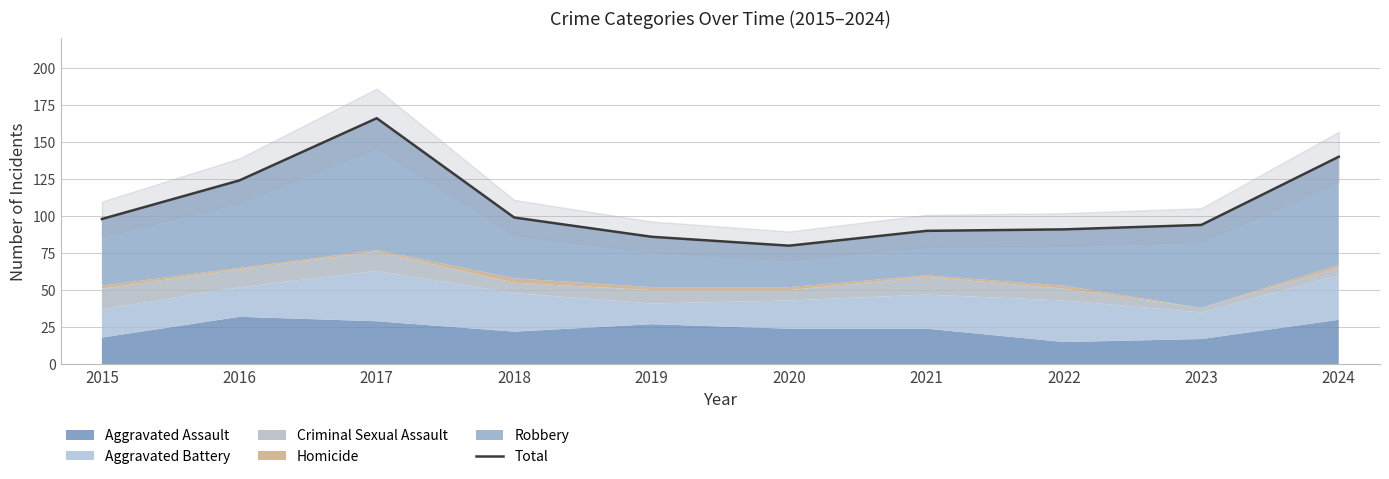

Does the chart display data point markers on the line(s)?

No